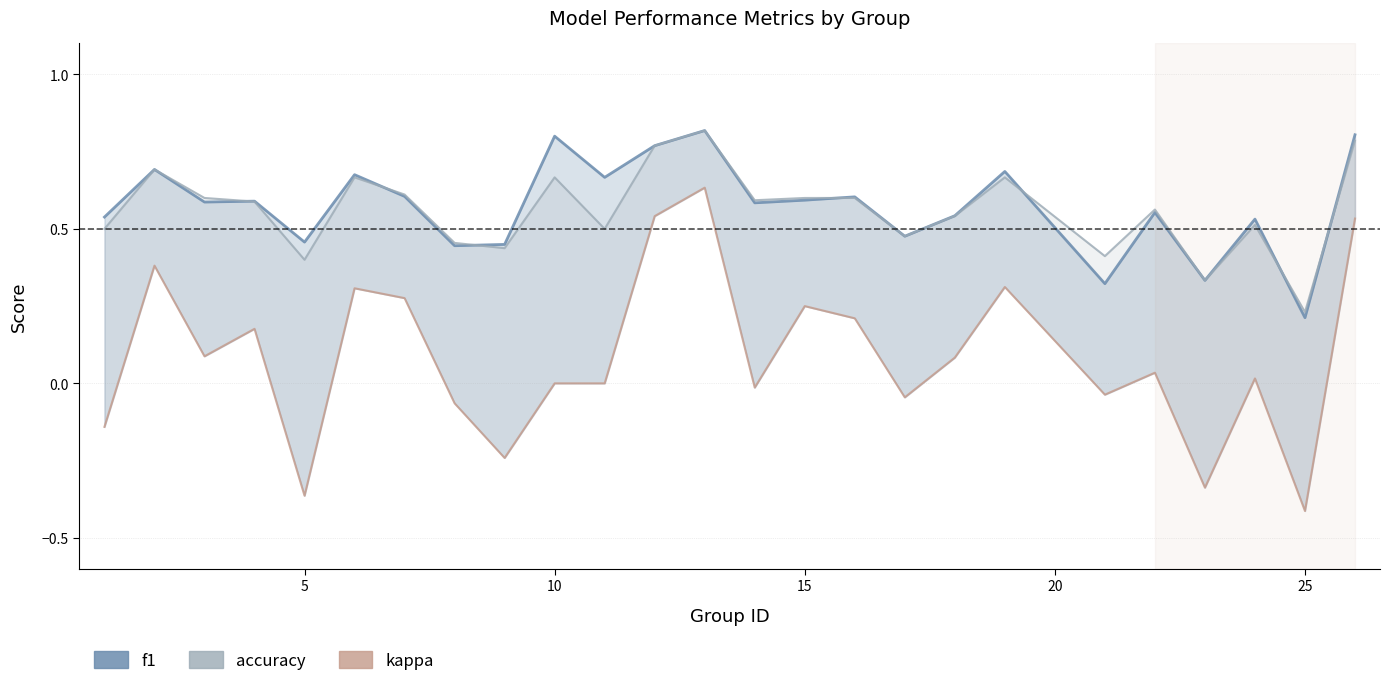

In accuracy, how many points are higher than both neighbors (excluding endpoints)?

7